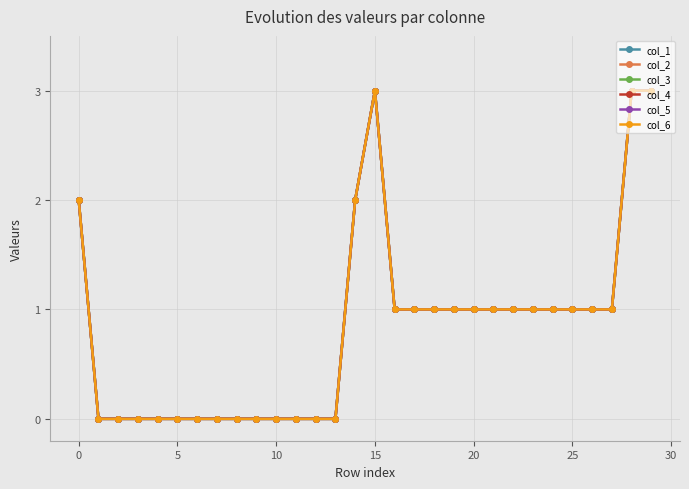

True or false: col_4 has more than 2 points higher than both neighbors.

False